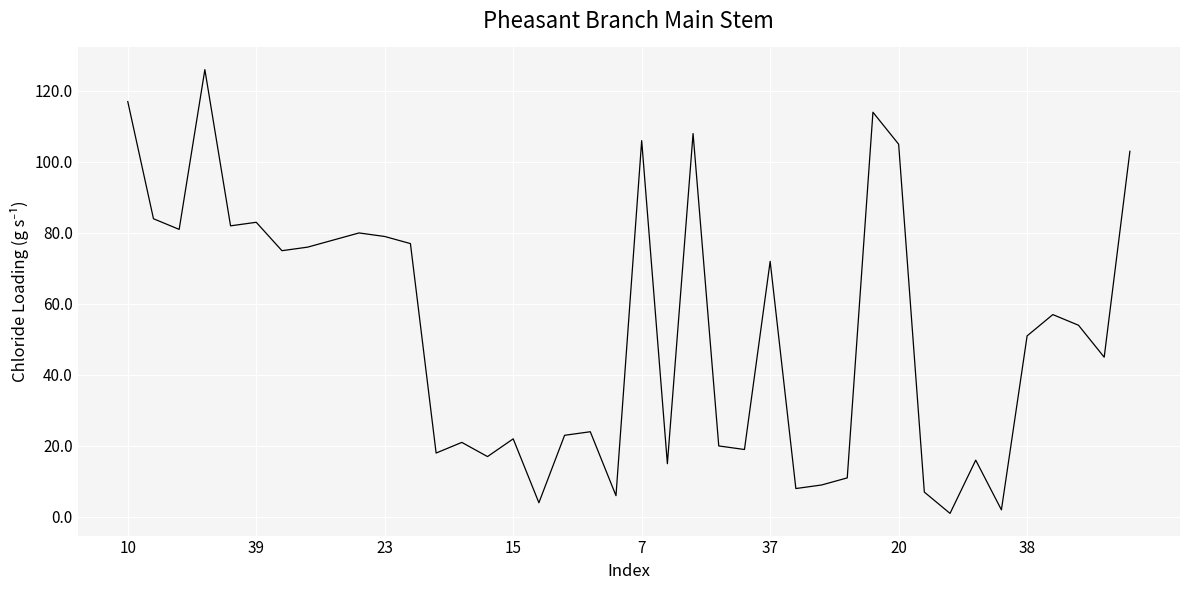

What is the greatest value displayed?

126